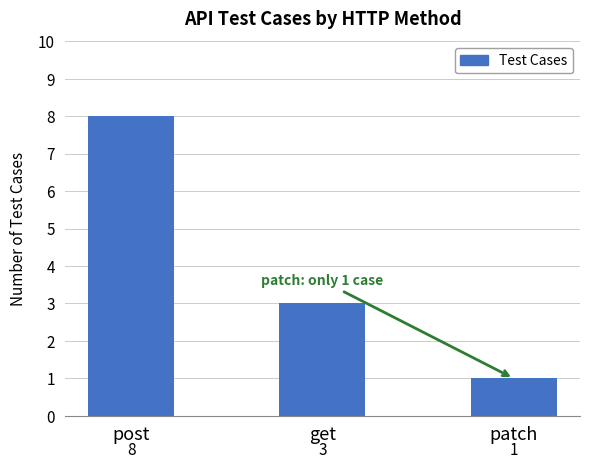

Which label corresponds to the largest value in the chart?

post